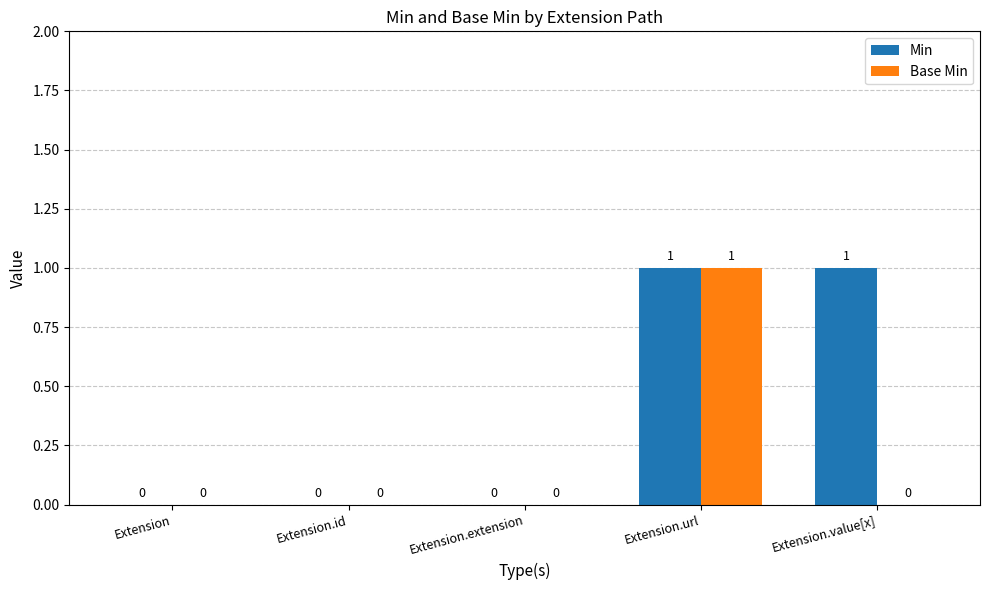

At which category is the sum across all series the highest?

Extension.url